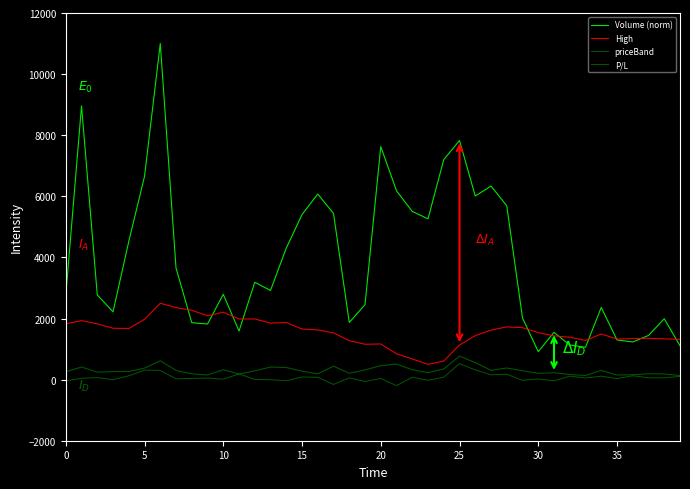

How many interior local valleys does the High series have?

7